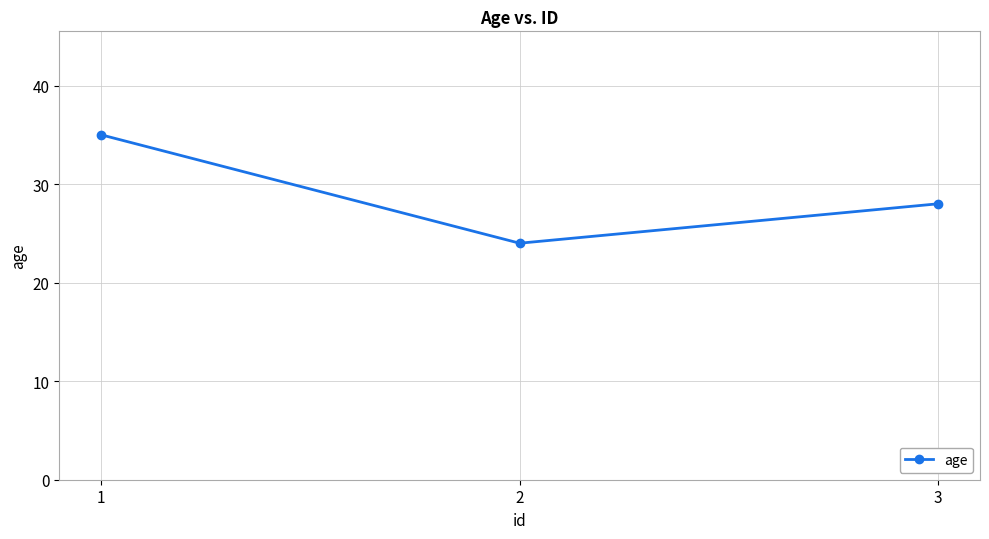

List the labels in order of value, smallest first.

2, 3, 1